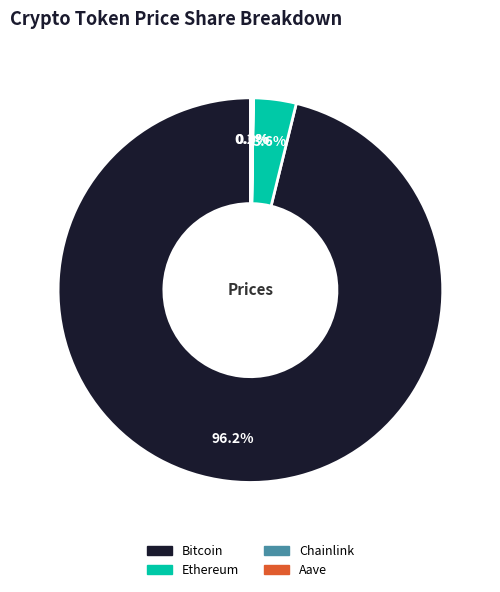

Combined, what portion of the pie is Bitcoin and Ethereum?

99.8%